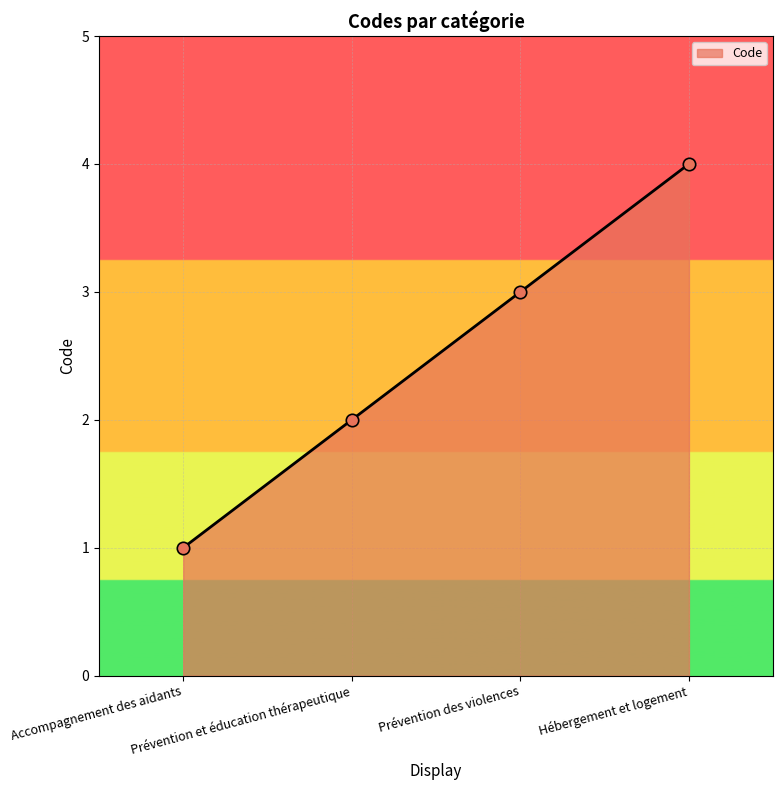

What is the ratio of the value at Prévention et éducation thérapeutique to the value at Prévention des violences?

0.7